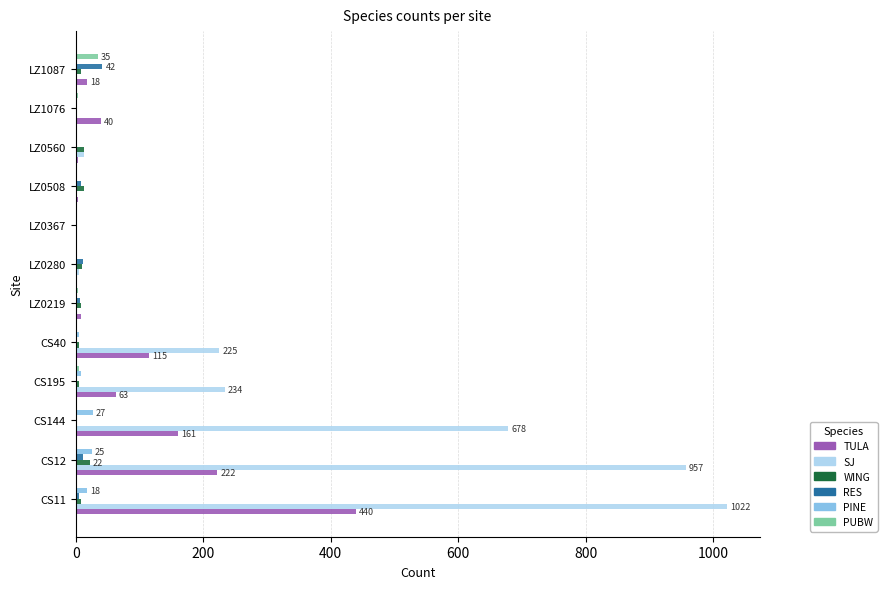

At which category is the sum across all series the highest?

CS11